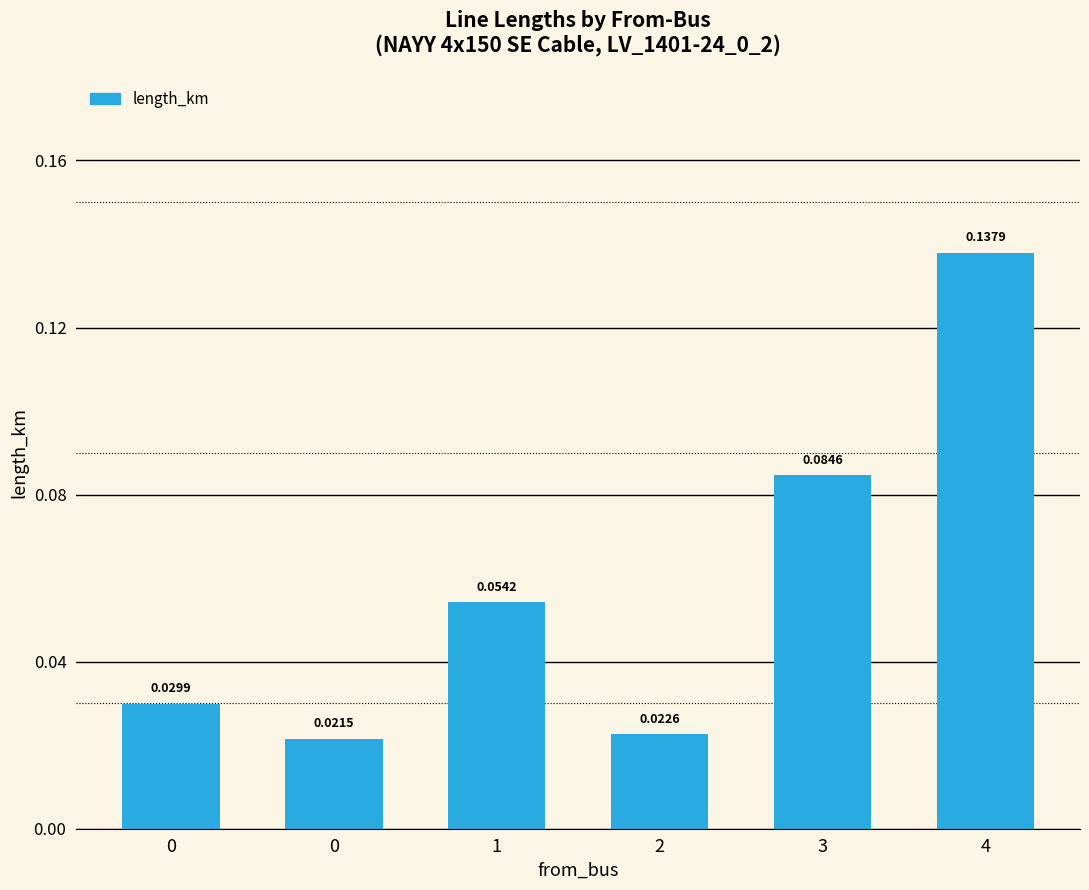

Rank the categories by value from highest to lowest.

4, 3, 1, 0, 2, 0